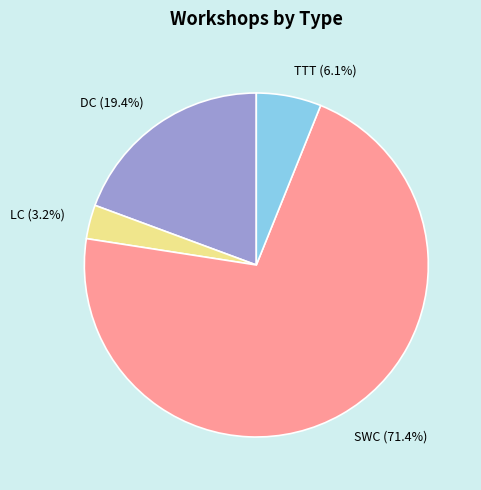

How many slices are in this pie chart?

4